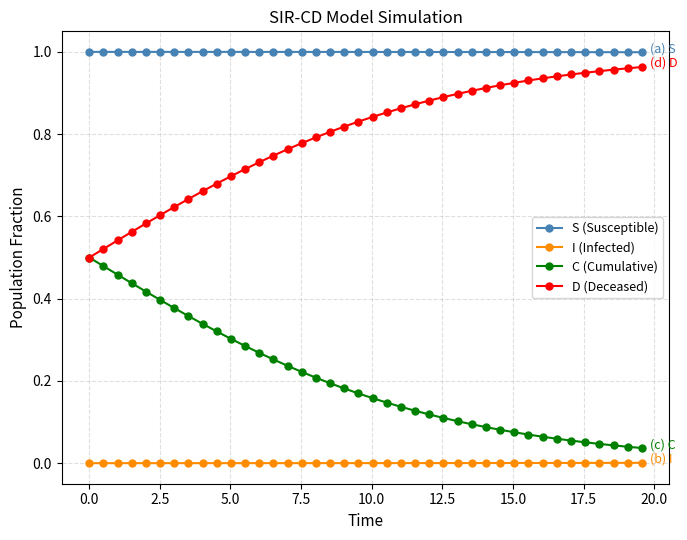

List the series in order of their overall mean, highest first.

S (Susceptible), D (Deceased), C (Cumulative), I (Infected)